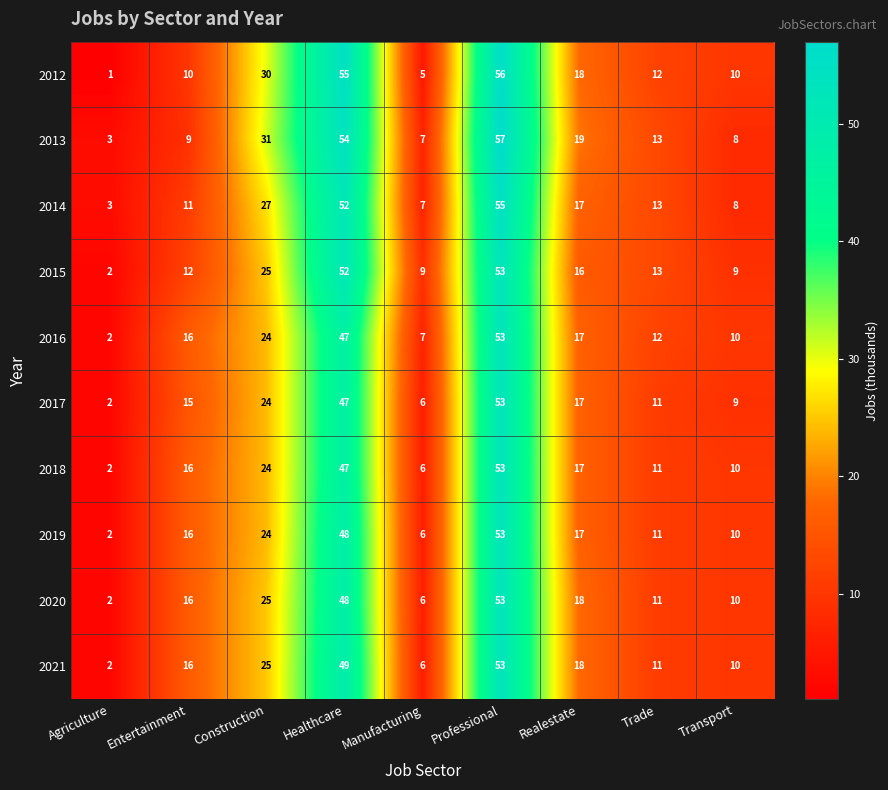

What is the maximum value shown in the chart?

57